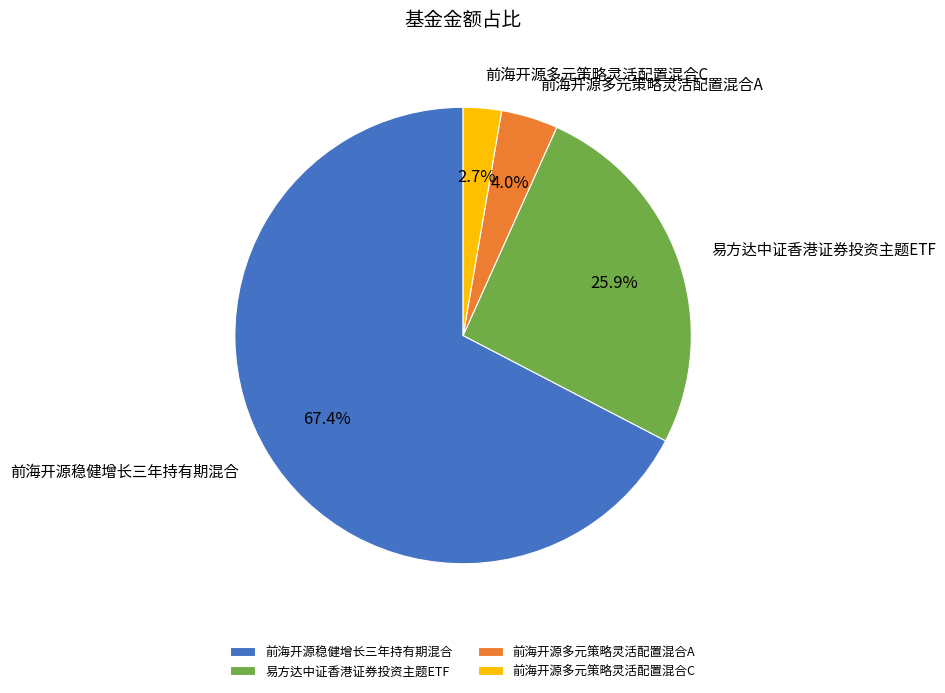

Which category has the biggest portion of the pie?

前海开源稳健增长三年持有期混合